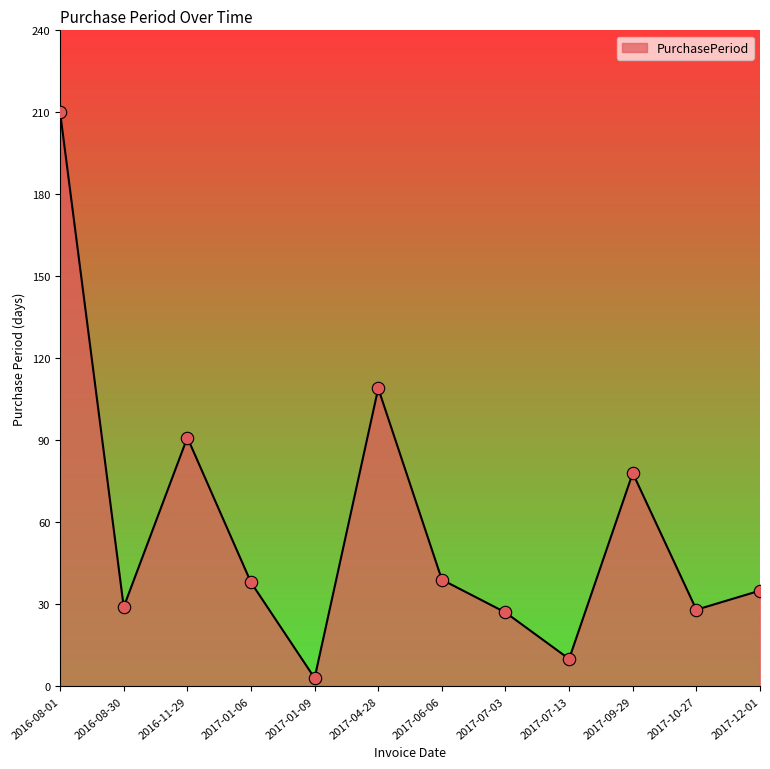

What is the change in value from 2017-04-28 to 2017-06-06?

-70